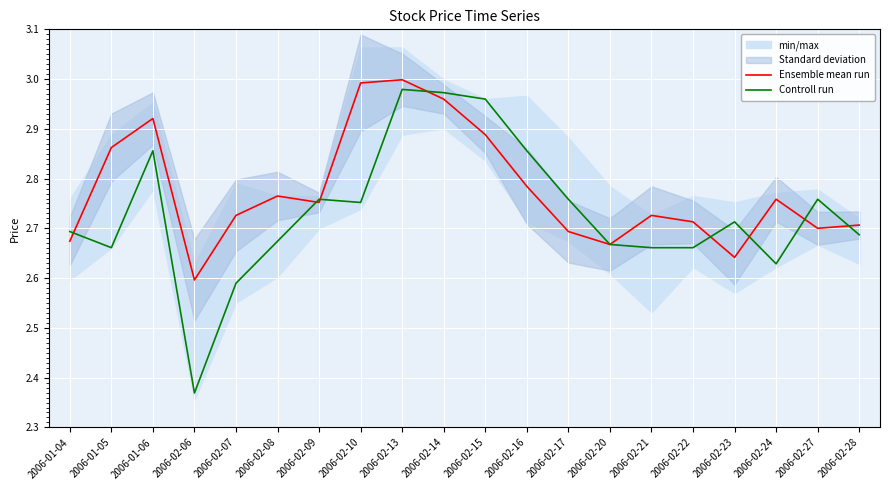

True or false: Ensemble mean run has more than 1 interior local peaks.

True